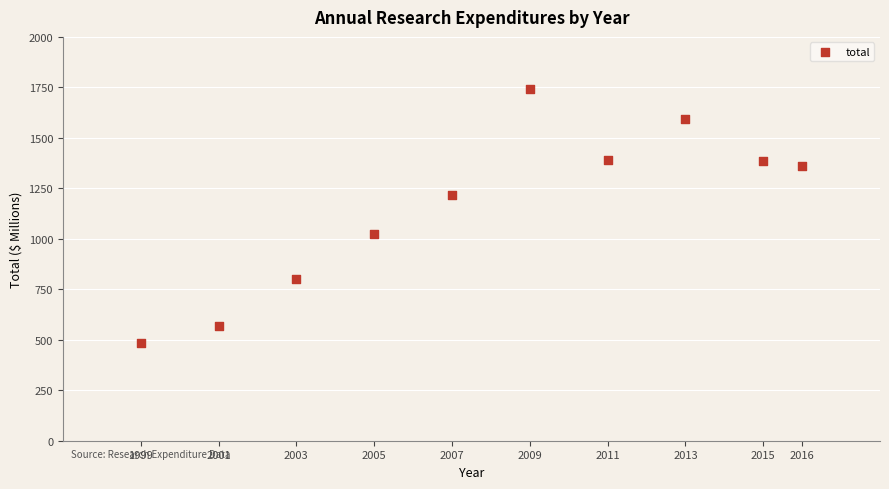

What is the average Y value?

1156